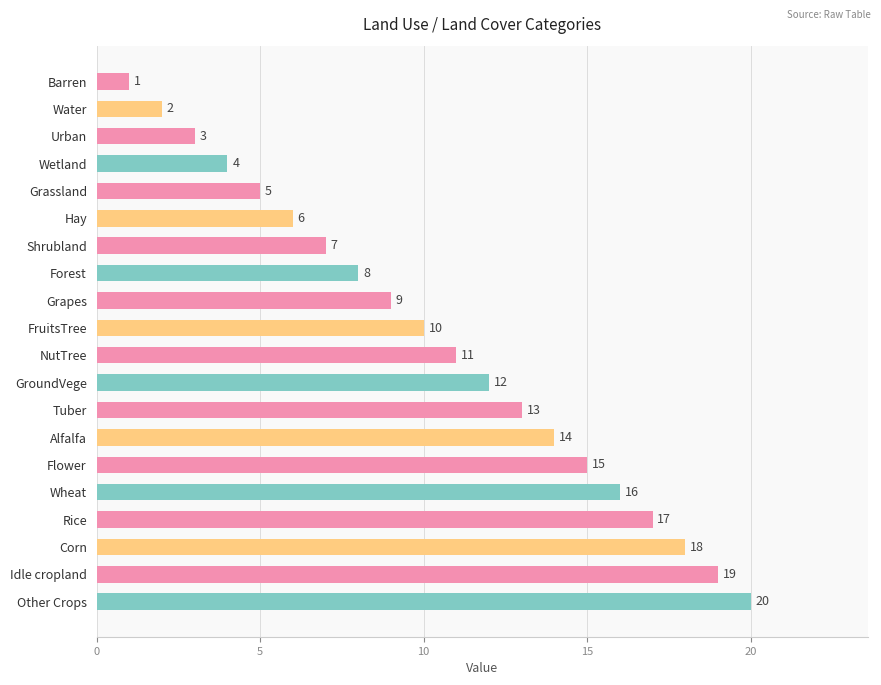

What is the sum of the values at Forest and Urban?

11